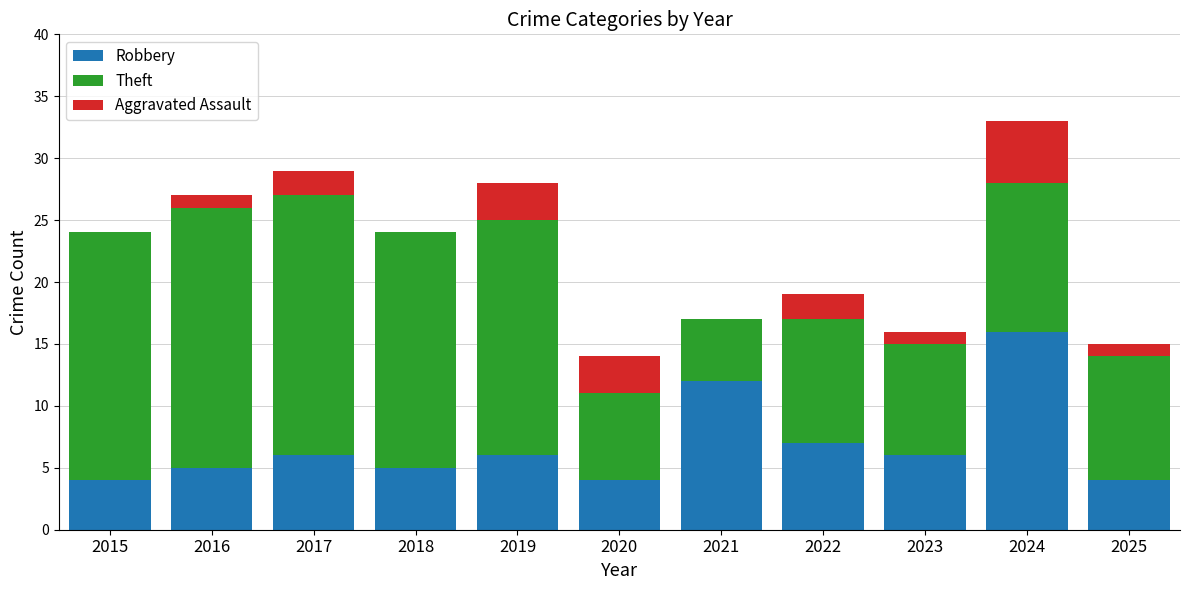

Is it true that Robbery equals 6 at 2023?

True